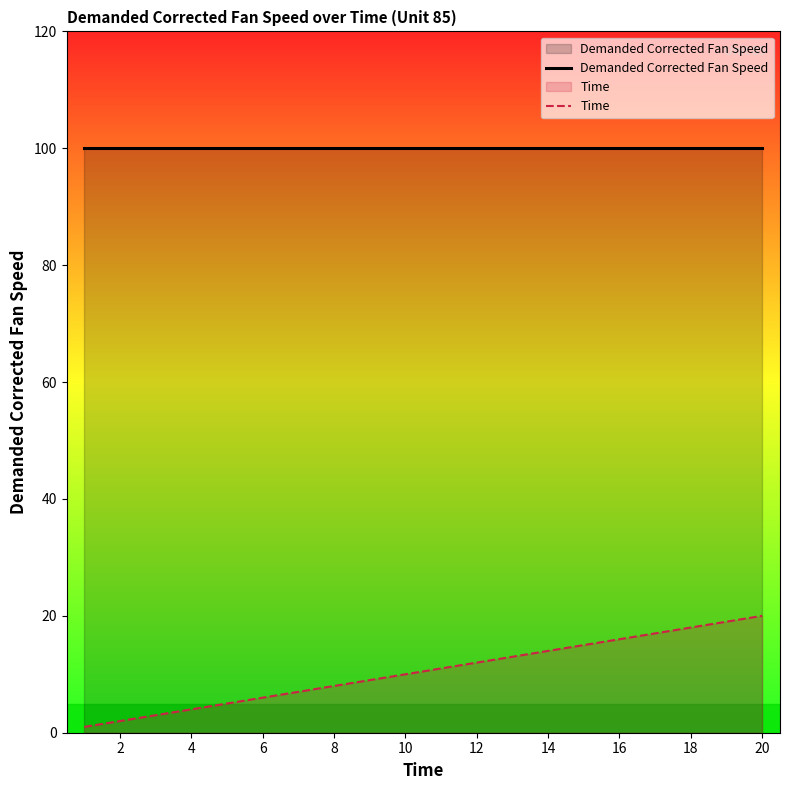

What is the sum of all Time values?

210